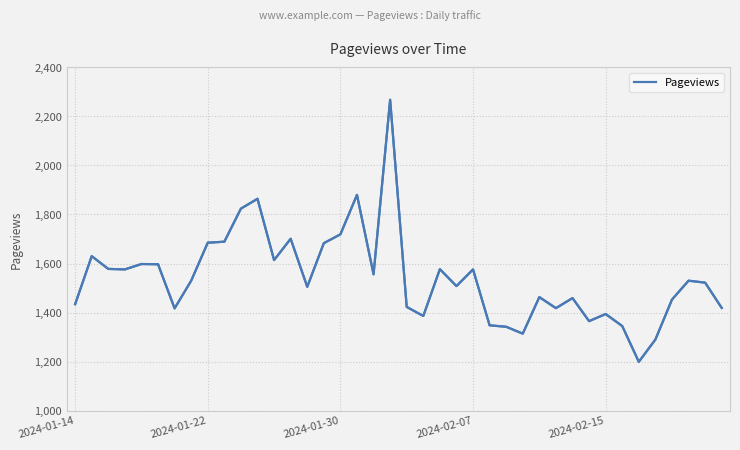

List the labels in order of value, largest first.

19, 17, 11, 10, 16, 13, 9, 8, 15, 2024-01-22, 12, 2024-02-15, 5, 2024-01-30, 22, 2024-02-07, 24, 18, 7, 37, 38, 23, 14, 28, 30, 36, 2024-01-14, 20, 39, 29, 6, 32, 21, 31, 25, 33, 26, 27, 35, 34